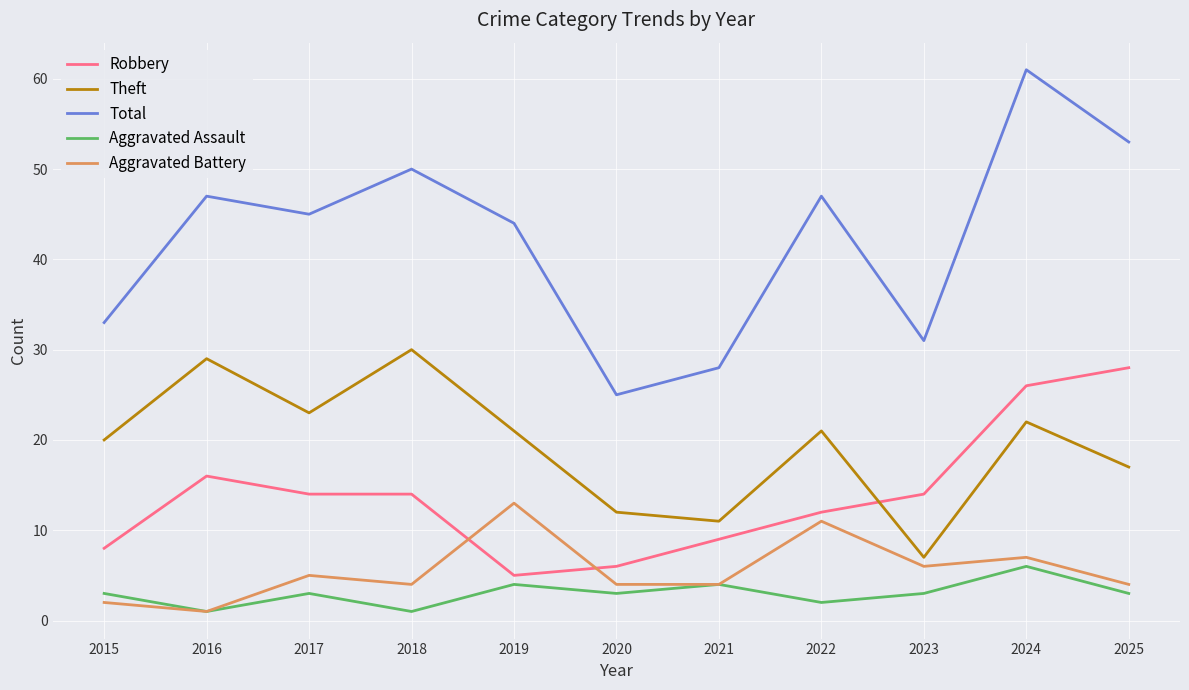

Which series has the largest total across all categories?

Total